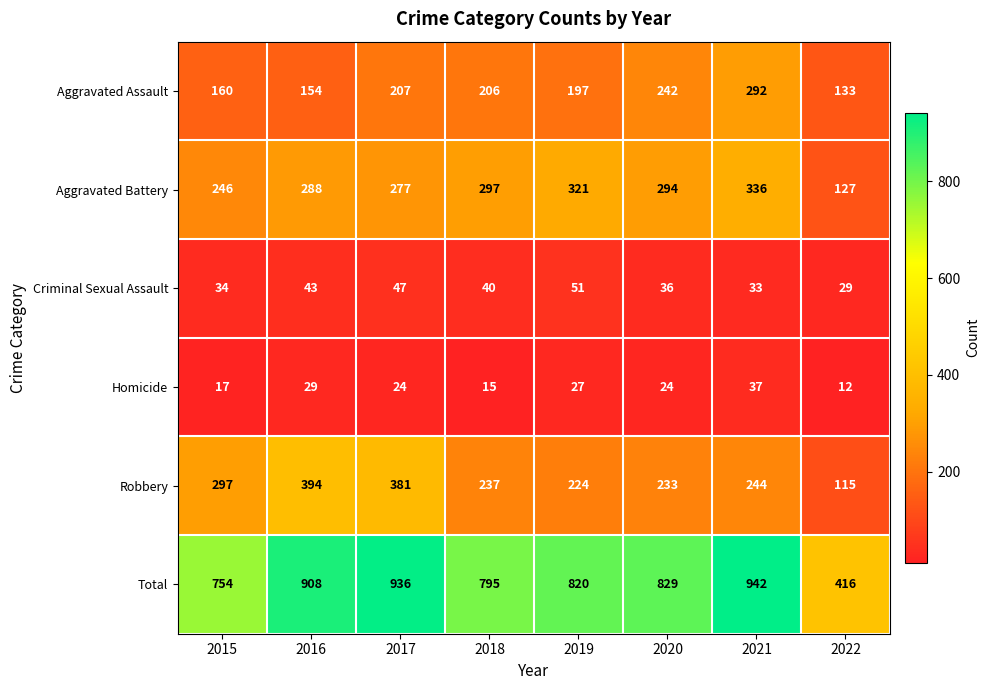

At which category is the sum across all series the highest?

2021